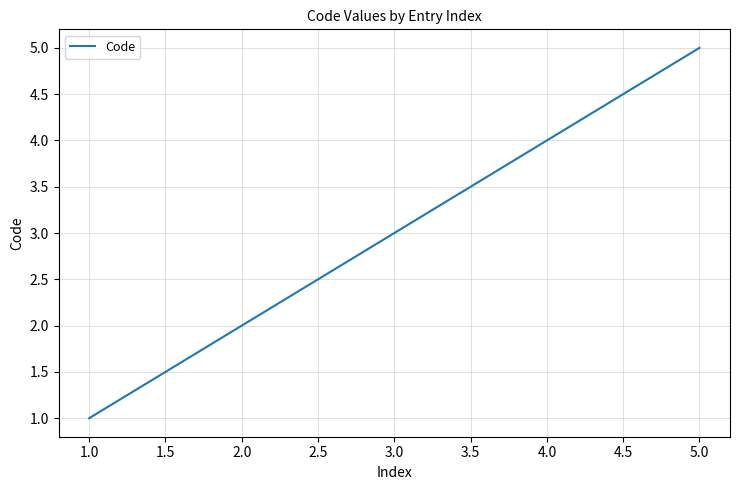

Rank the categories by value from lowest to highest.

1.0, 2.0, 3.0, 4.0, 5.0